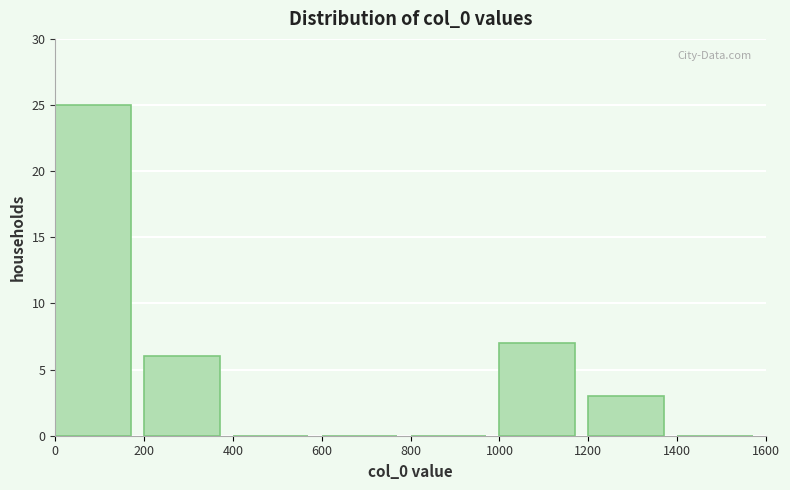

Reading left to right, list every bar in this chart as the range it spans on the x-axis followed by its height. The values are not printed on the chart, so give them approximately, as read against the axis.

0 to 200: 25
200 to 400: 6
400 to 600: 0
600 to 800: 0
800 to 1000: 0
1000 to 1200: 7
1200 to 1400: 3
1400 to 1600: 0